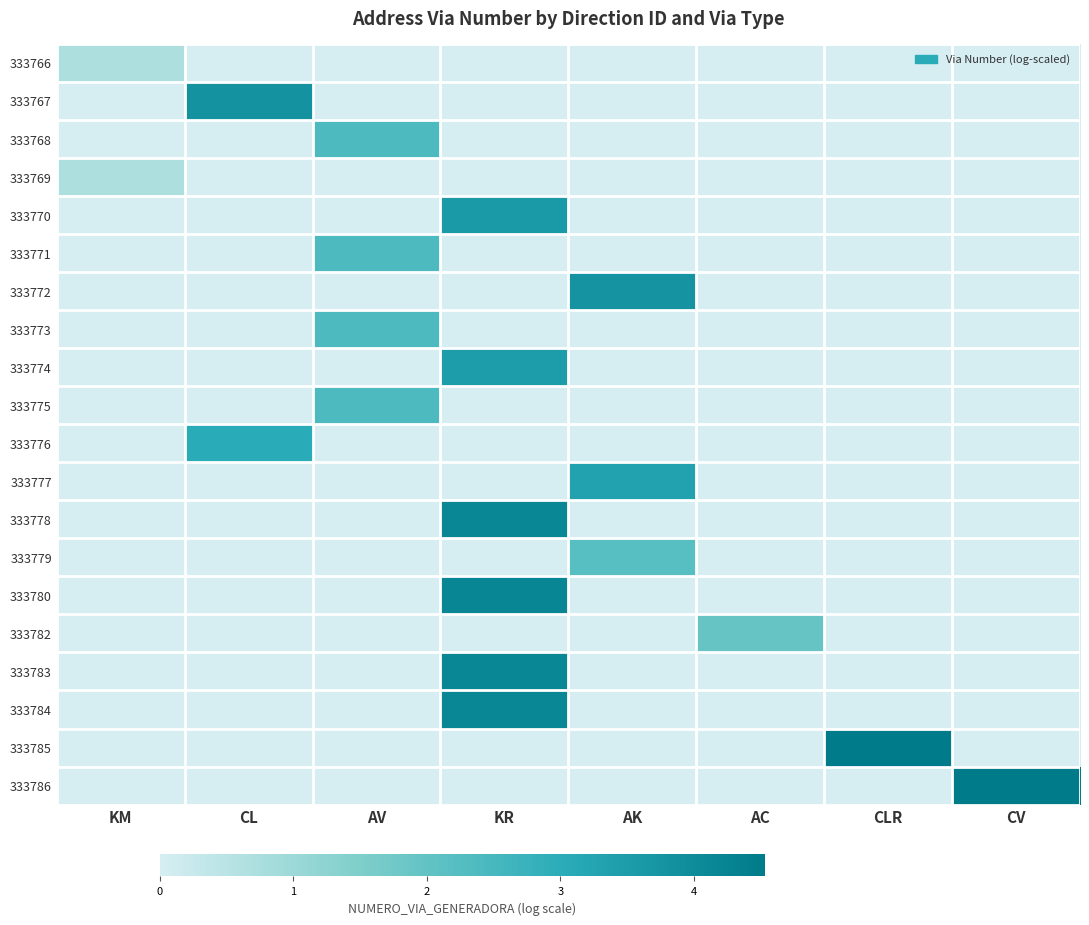

At how many categories does at least one series exceed 3?

5